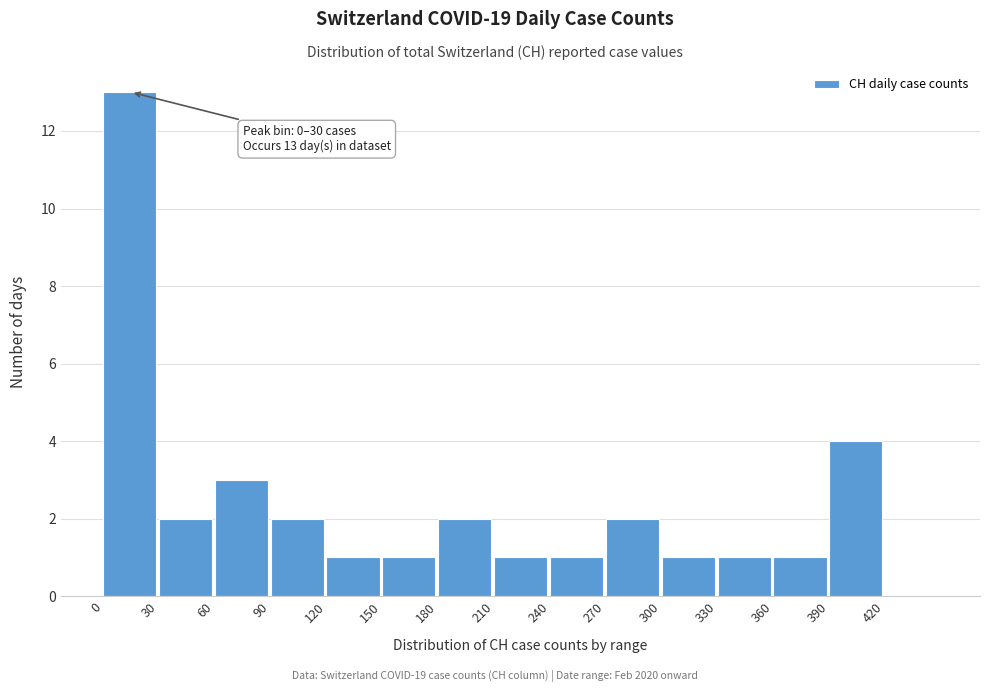

Which range on the x-axis has the tallest bar?

0 to 30